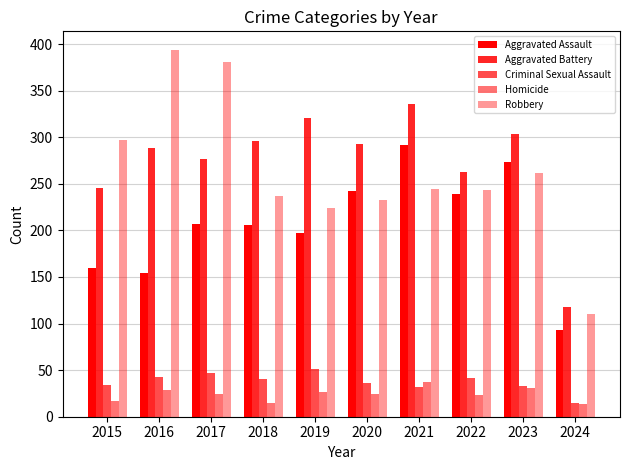

Does the chart contain any negative values?

No